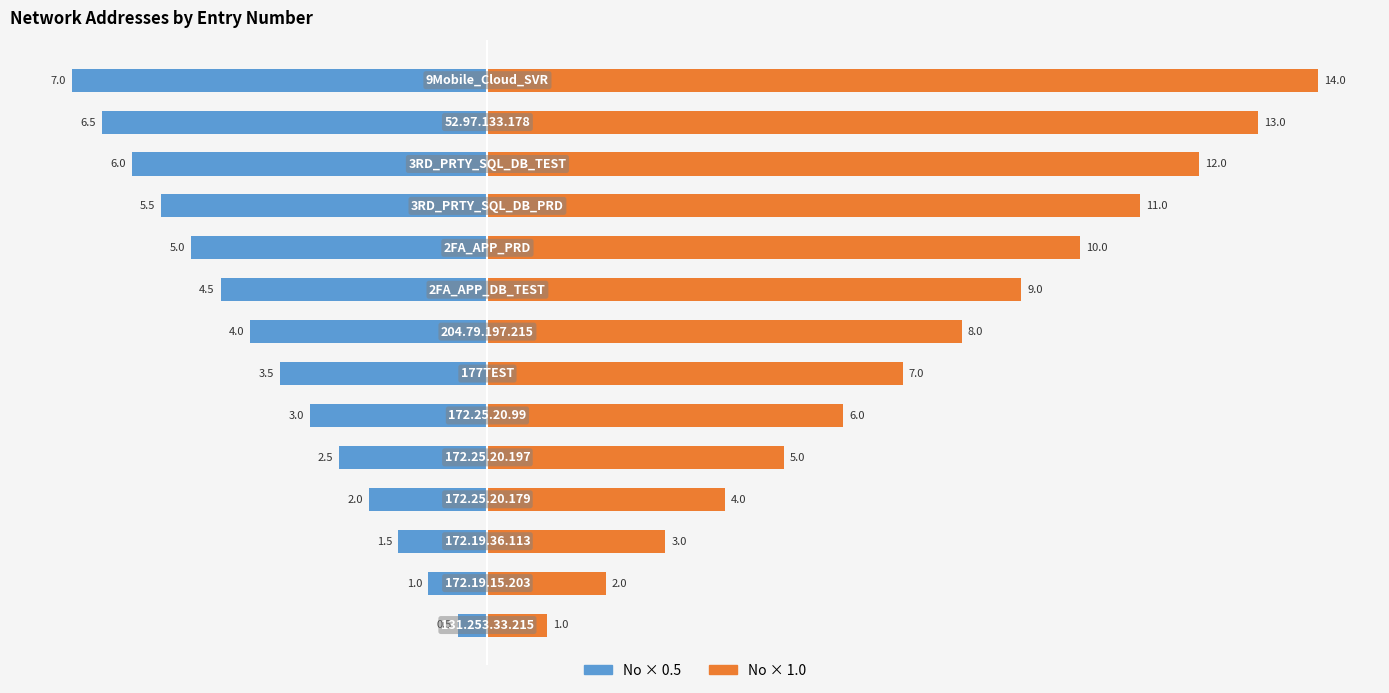

What is the difference between the second highest and second lowest values in the Left (No×0.5) series?

5.5